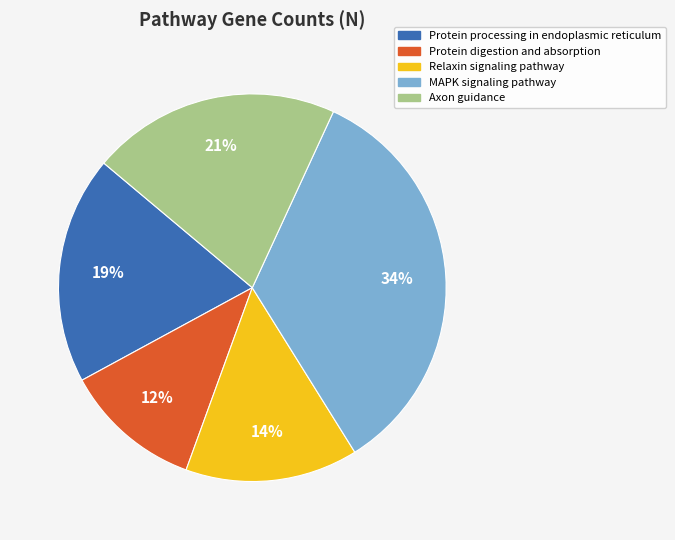

True or false: Protein digestion and absorption accounts for 3% of the total.

False